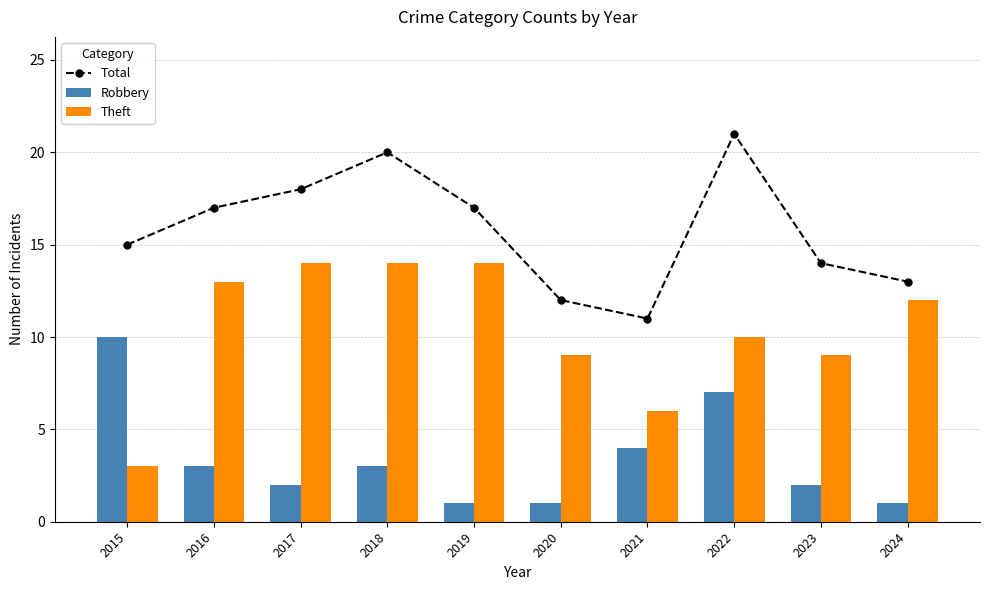

At which label is Theft closest to 8?

2020